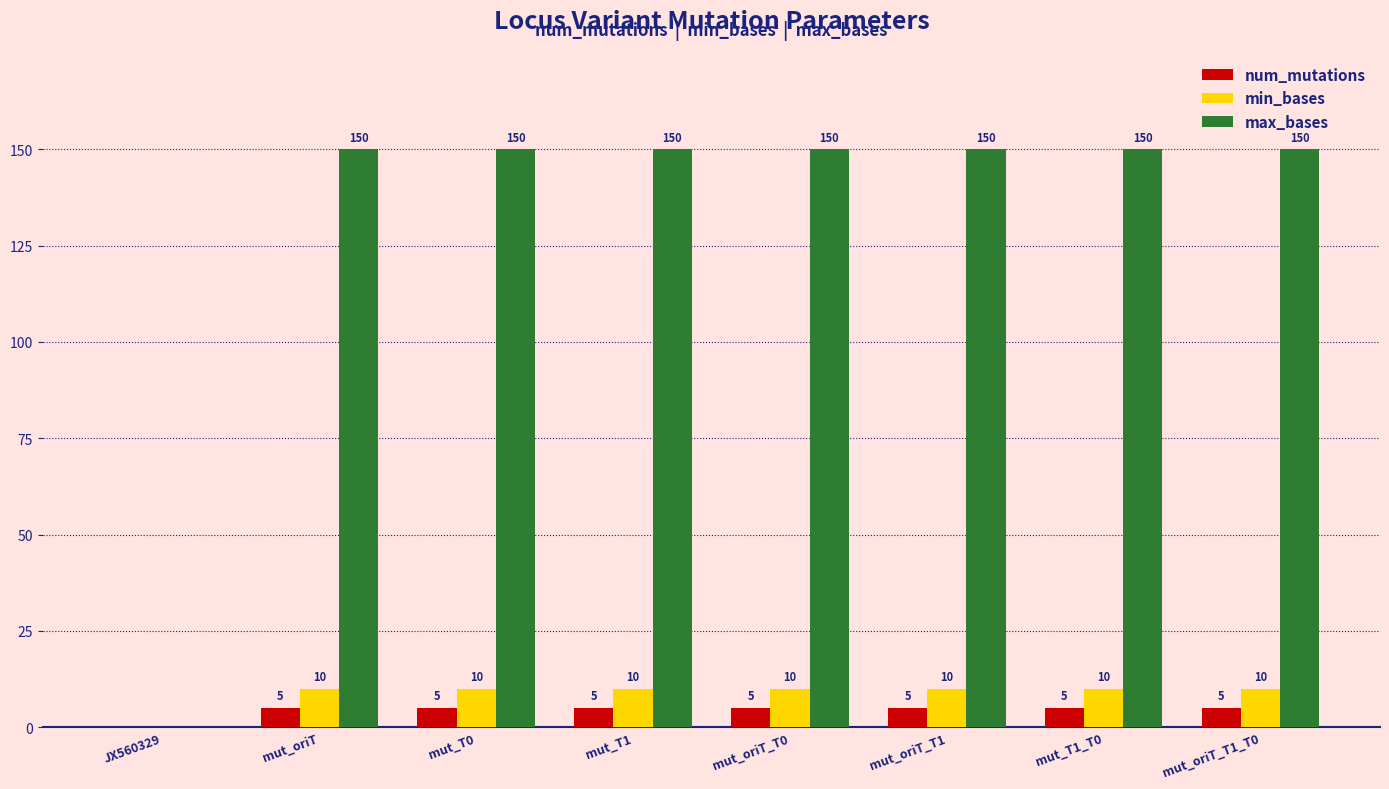

What is the total value across all series at mut_T1_T0?

165